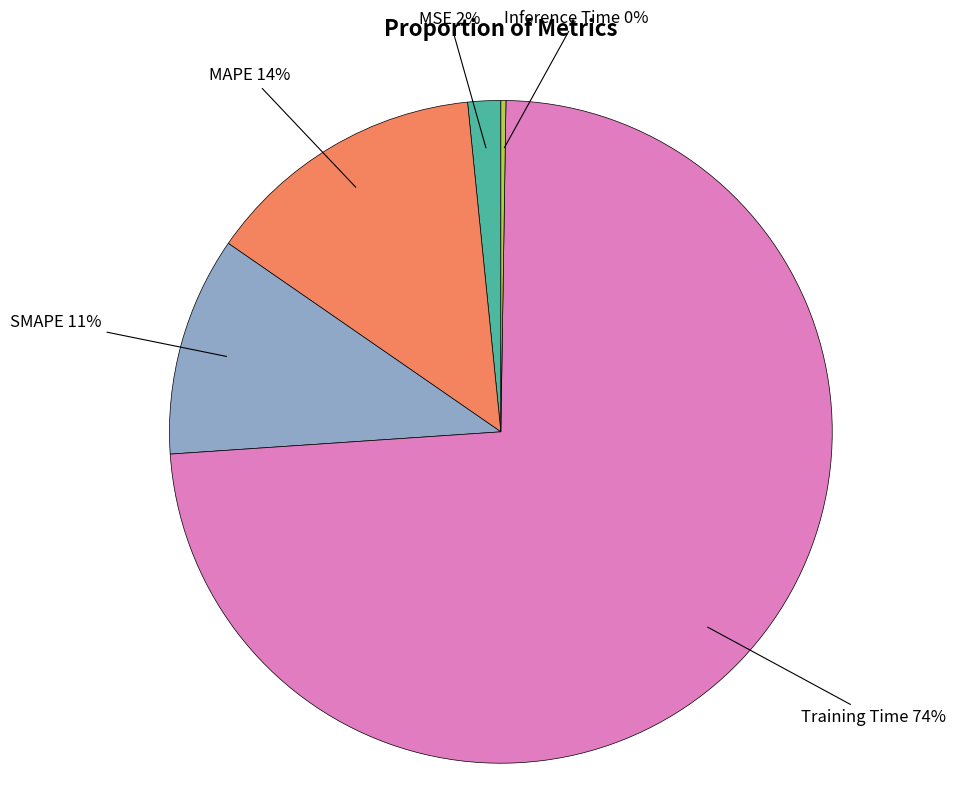

The Training Time slice represents 82% of the pie. True or false?

False